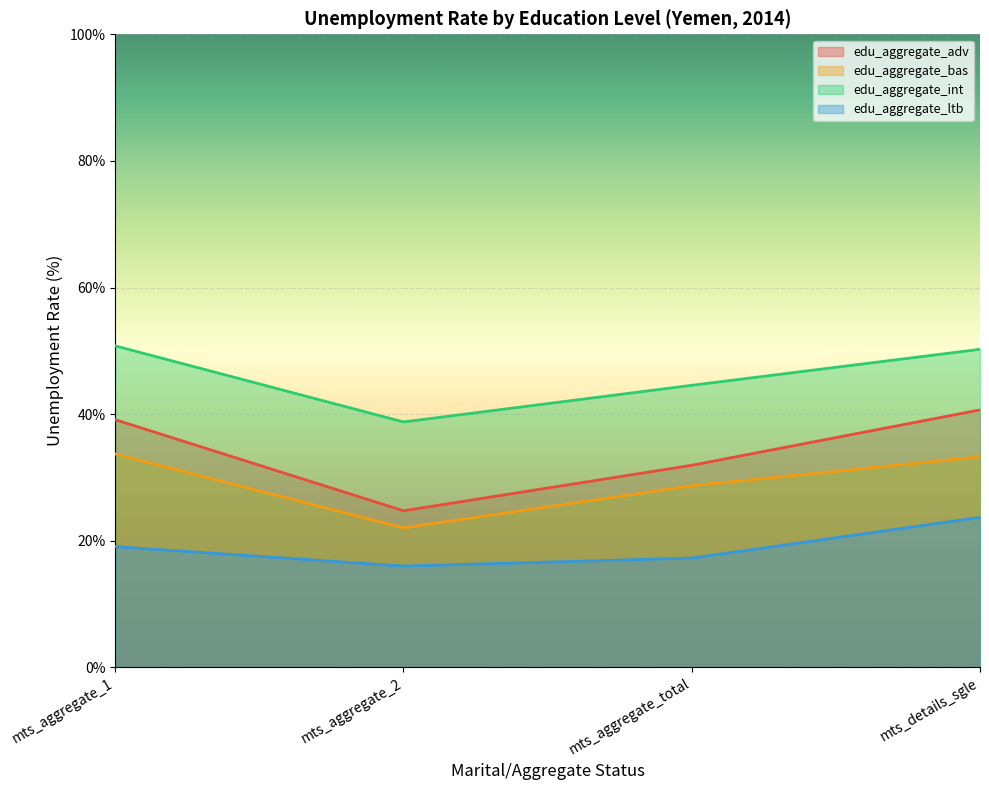

Is the value of edu_aggregate_bas at mts_aggregate_1 greater than the value of edu_aggregate_adv at mts_aggregate_total?

Yes